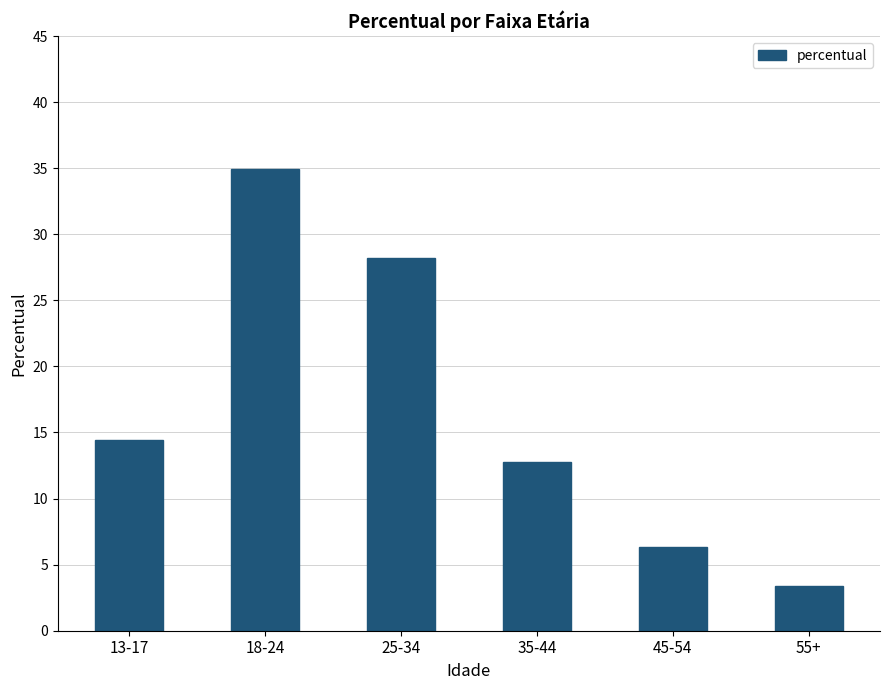

Is it true that the value at 35-44 is 21.8?

False